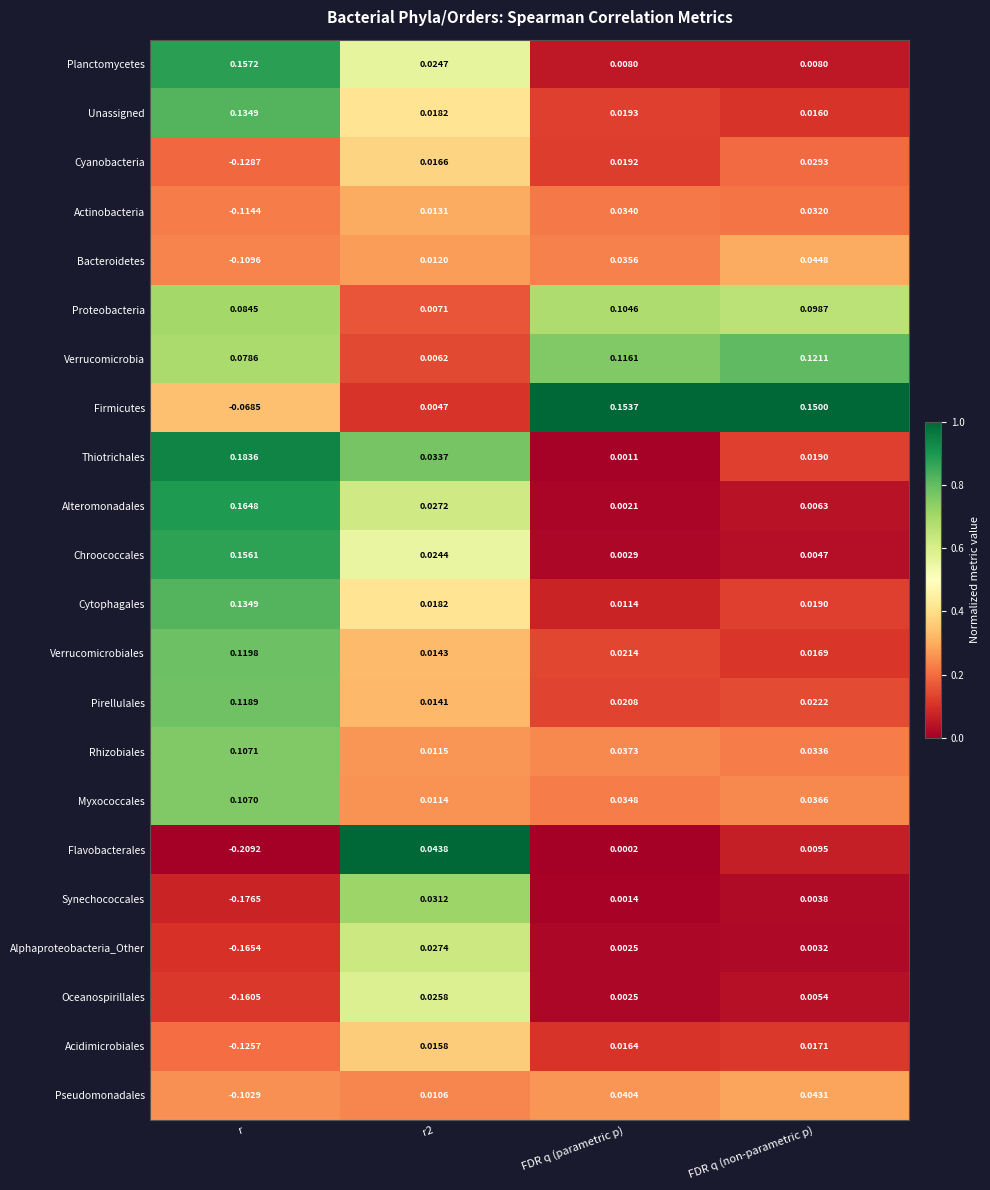

Which series has the largest total across all categories?

Verrucomicrobia